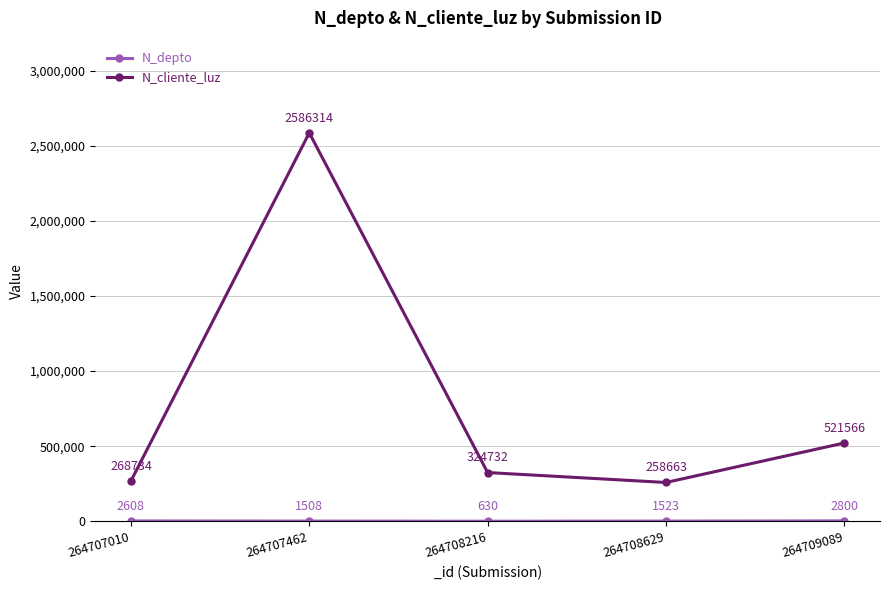

At which category does N_cliente_luz reach its first local valley?

264708629